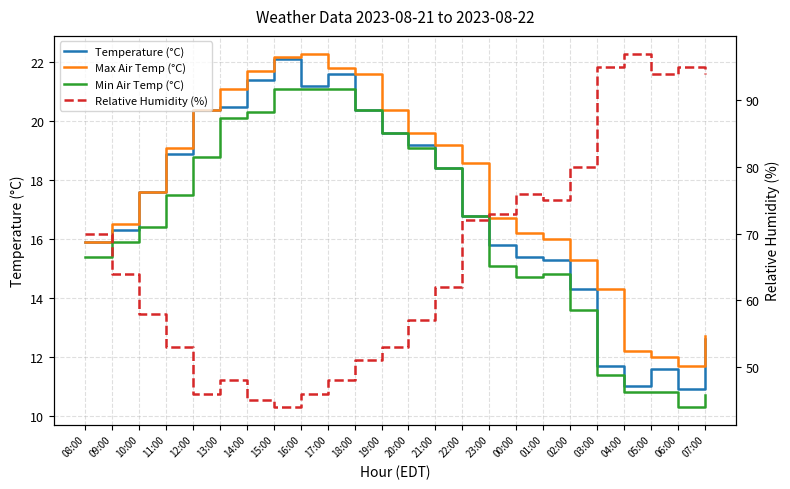

List the labels in order of Relative Humidity (%) value, largest first.

04:00, 03:00, 06:00, 05:00, 07:00, 02:00, 00:00, 01:00, 23:00, 22:00, 08:00, 09:00, 21:00, 10:00, 20:00, 11:00, 19:00, 18:00, 13:00, 17:00, 12:00, 16:00, 14:00, 15:00